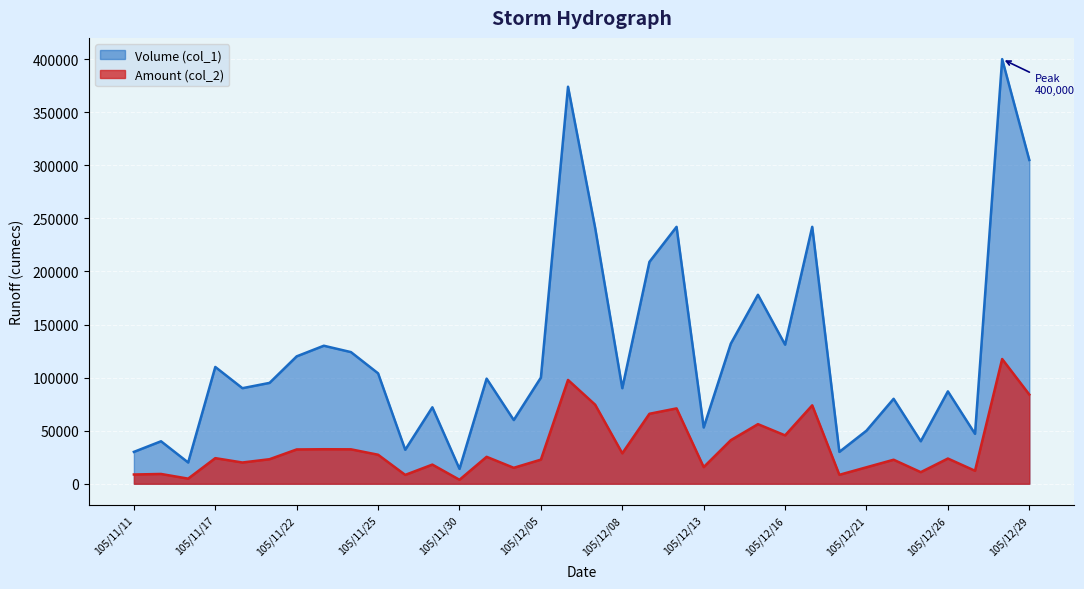

What is the label of the 20th point from the left?

105/12/09